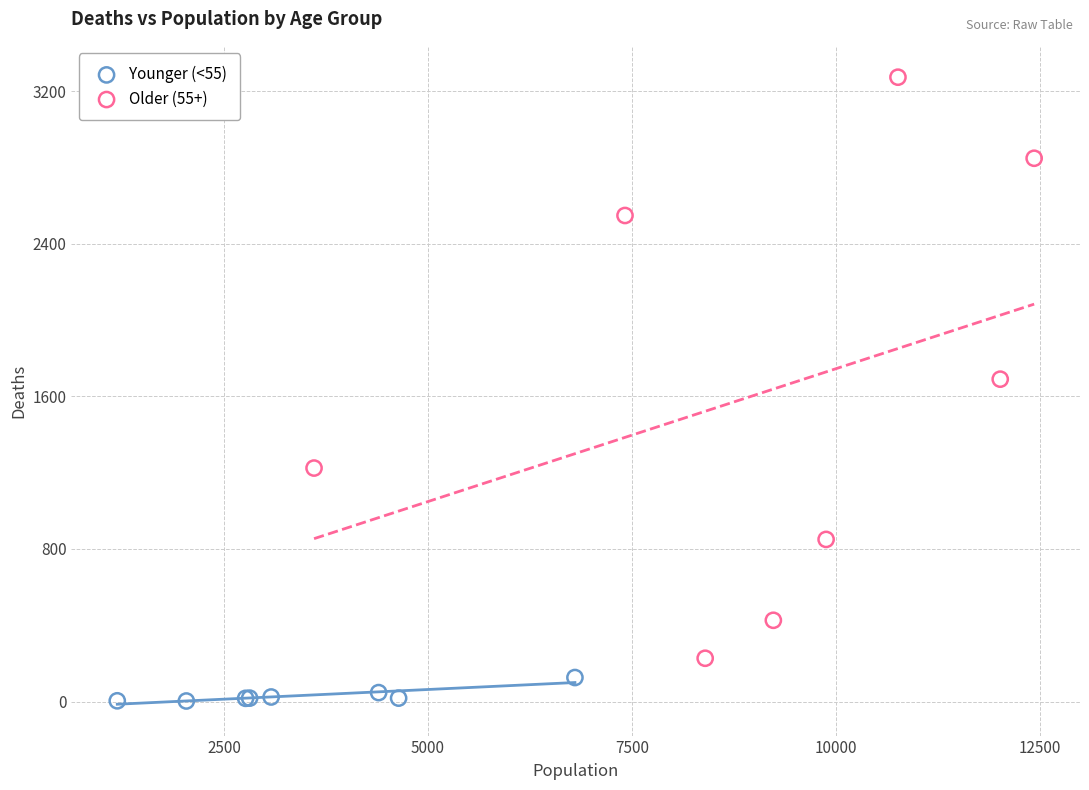

Which series contains the lowest Y value?

Younger (<55)